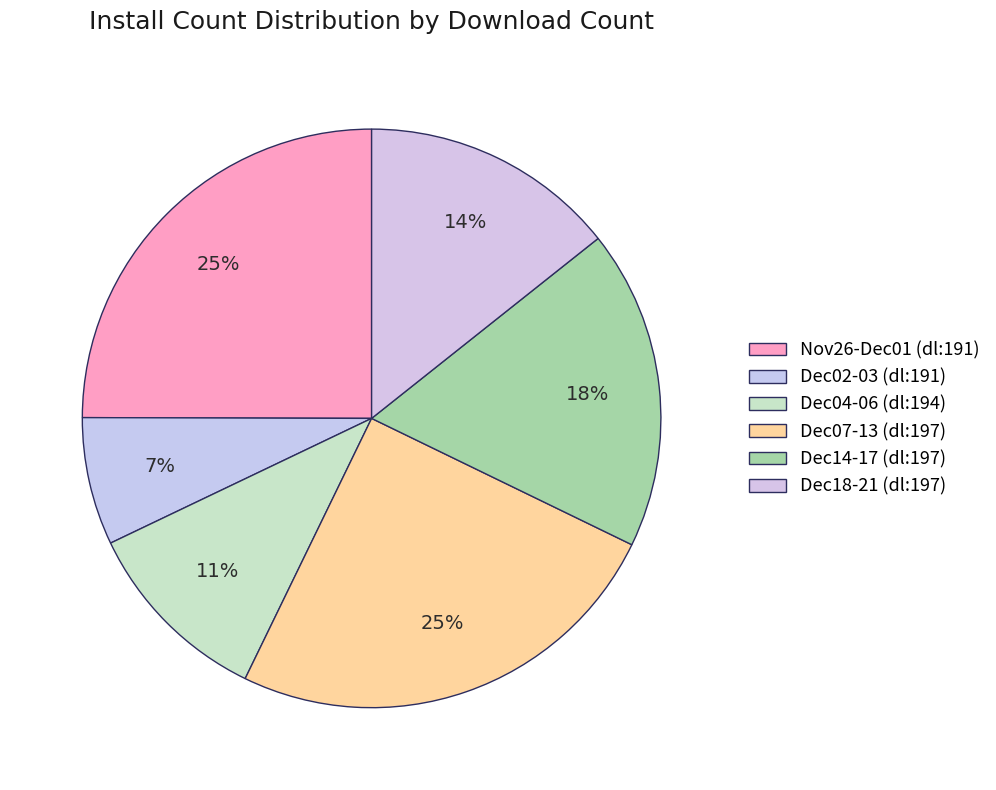

How many segments does this pie chart have?

6